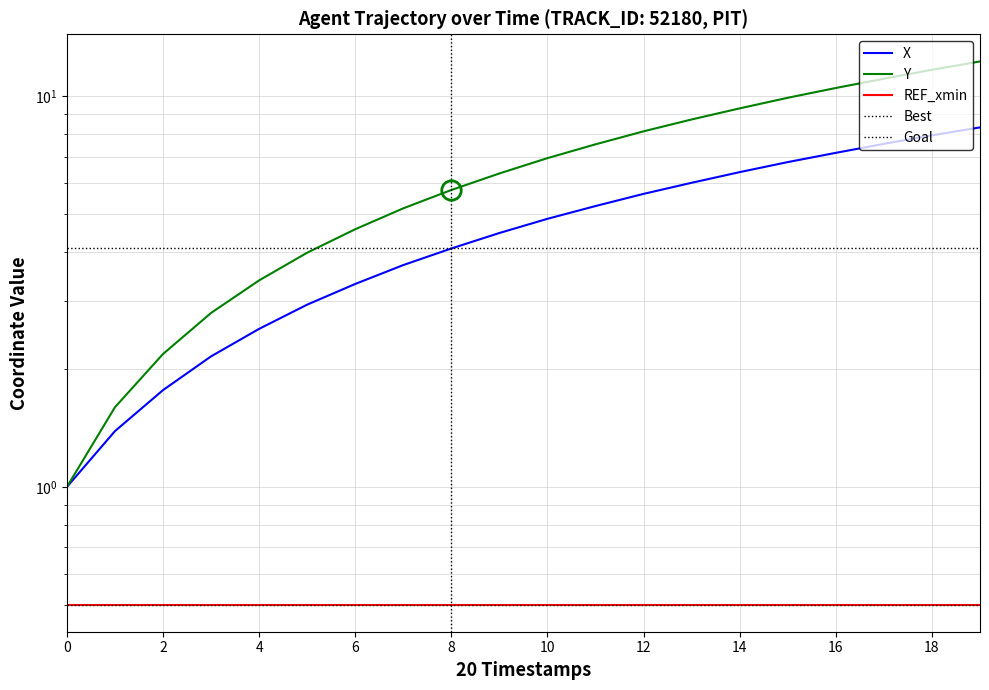

Is this an area chart (filled region under the line)?

No